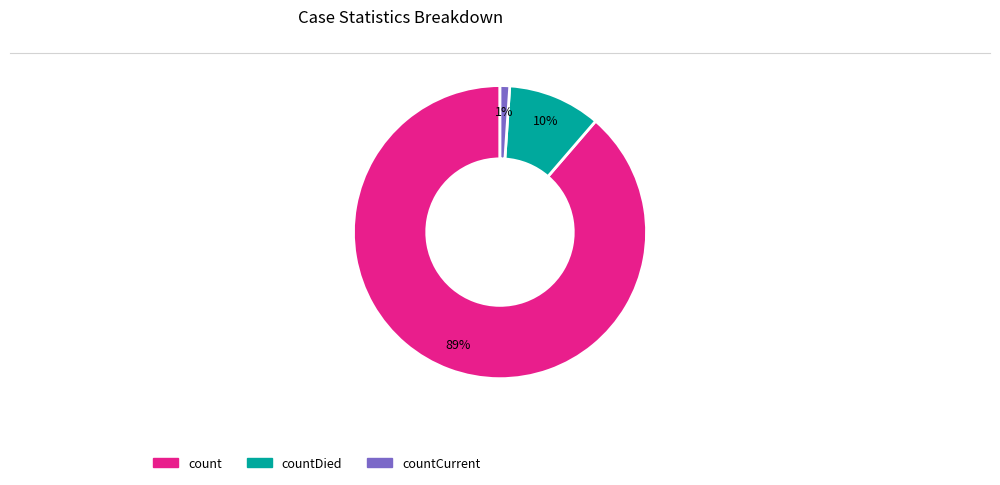

Does any single category account for the majority?

Yes